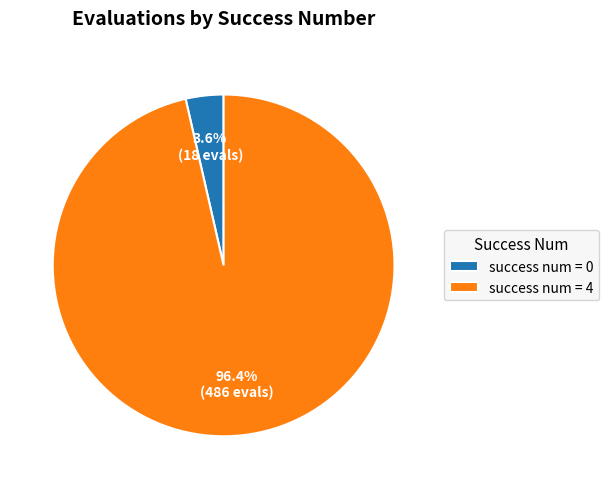

Is the sum of success num = 4 and success num = 0 greater than half?

Yes